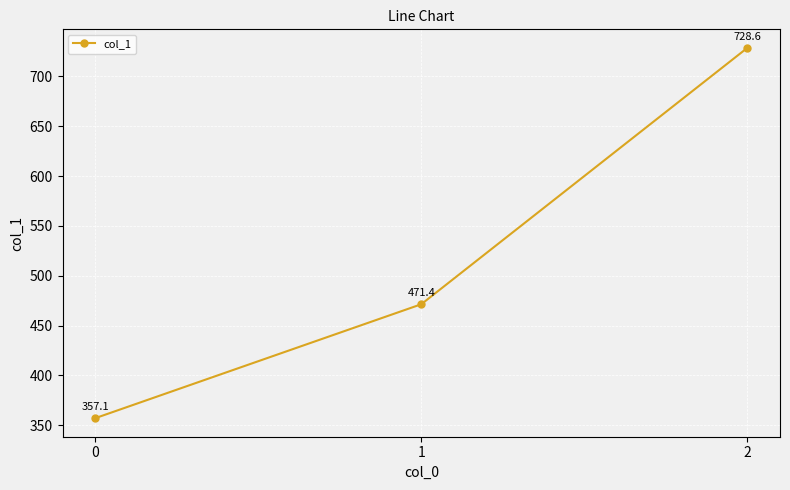

Is this an area chart (filled region under the line)?

No